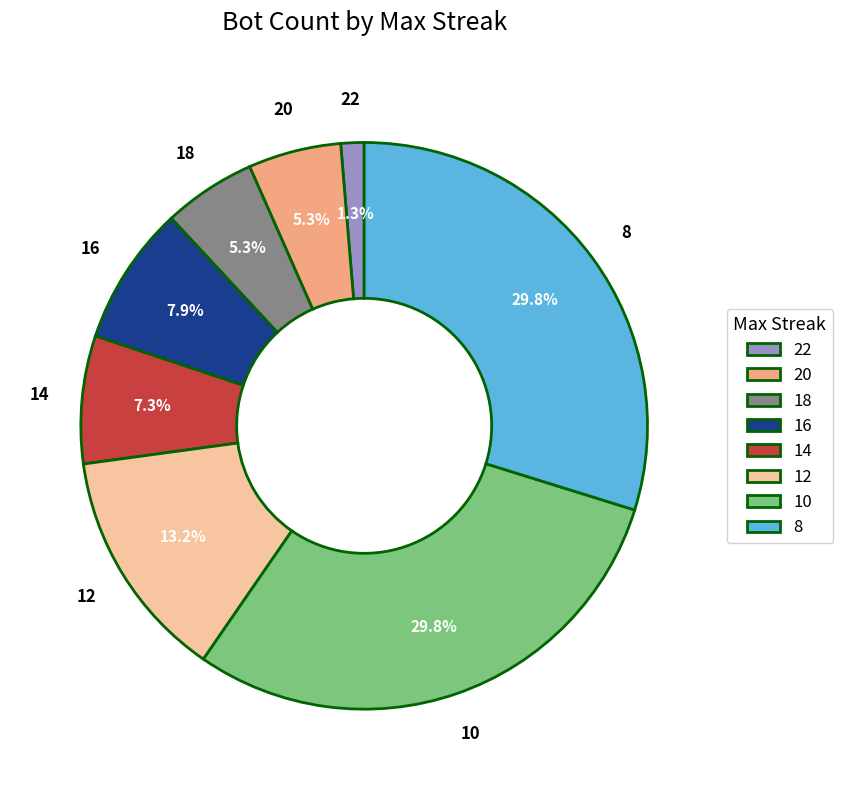

What is the smallest slice in the pie chart?

22